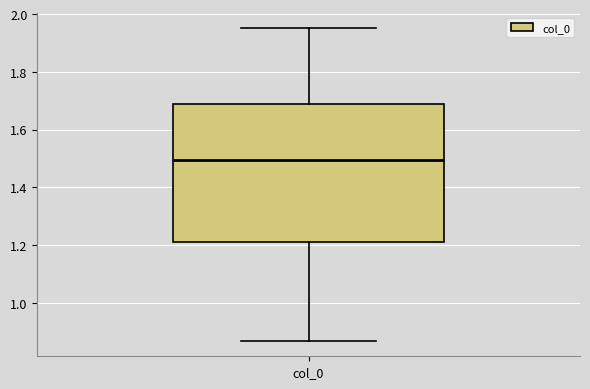

Where does the lower whisker of the box for col_0 end on the y-axis? The values are not printed on the chart, so give them approximately, as read against the axis.

0.86